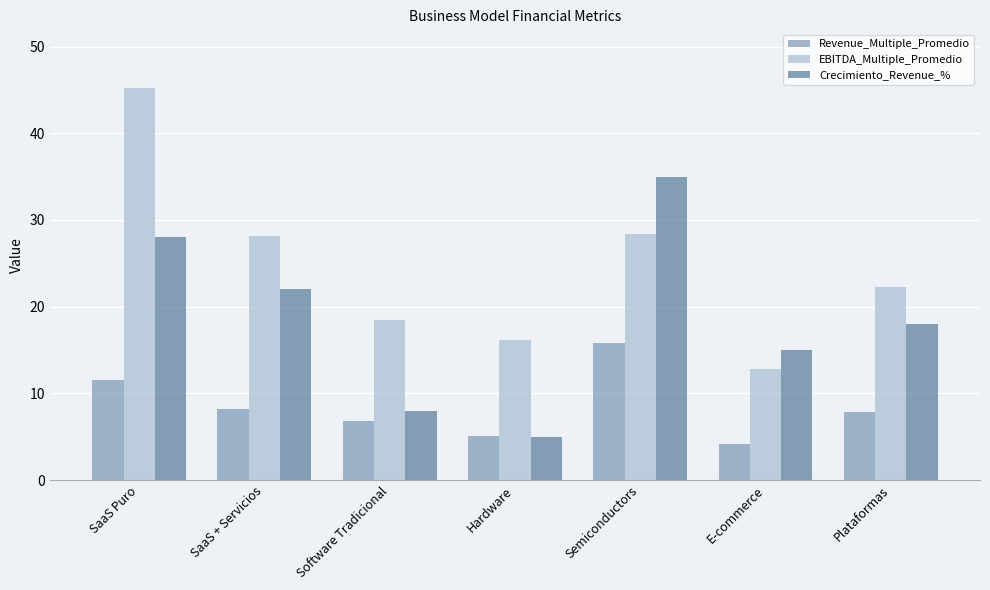

Which series has the largest total across all categories?

EBITDA_Multiple_Promedio